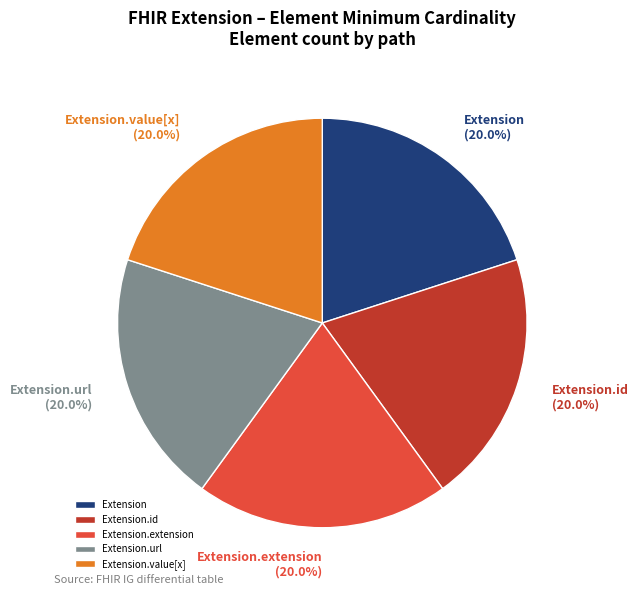

To the nearest percent, what is the average slice percentage?

20%